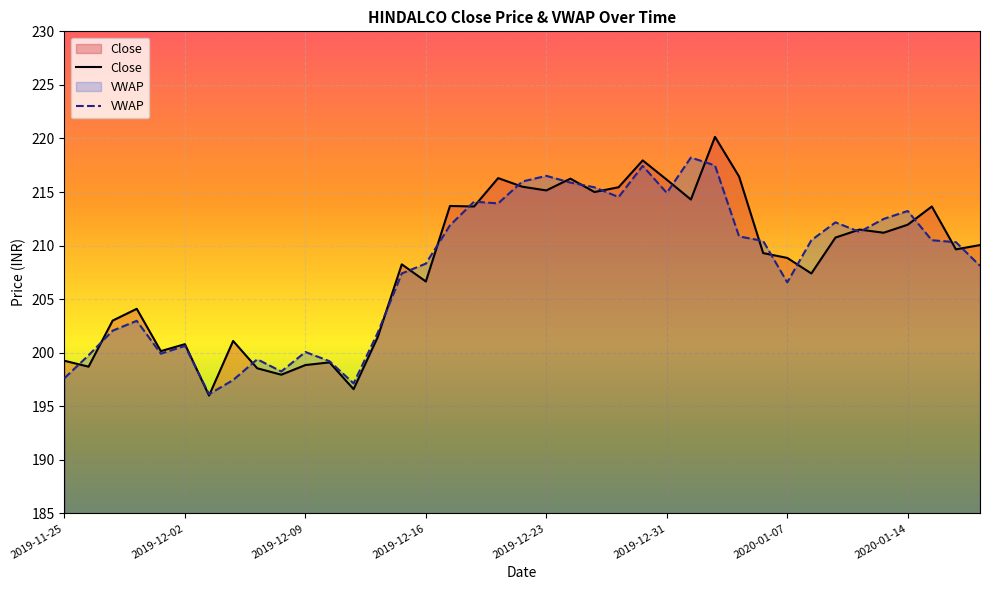

At which label does VWAP first exceed 210?

2019-12-17